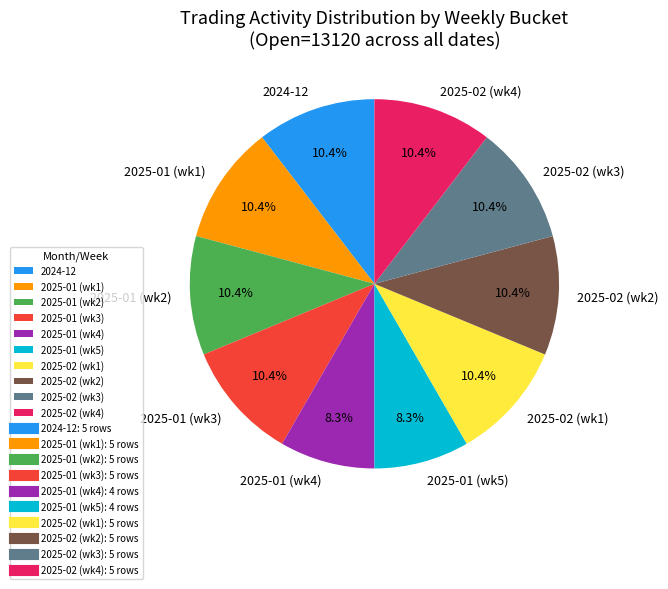

Do 2025-01 (wk1) and 2024-12 together represent more than half of the pie?

No